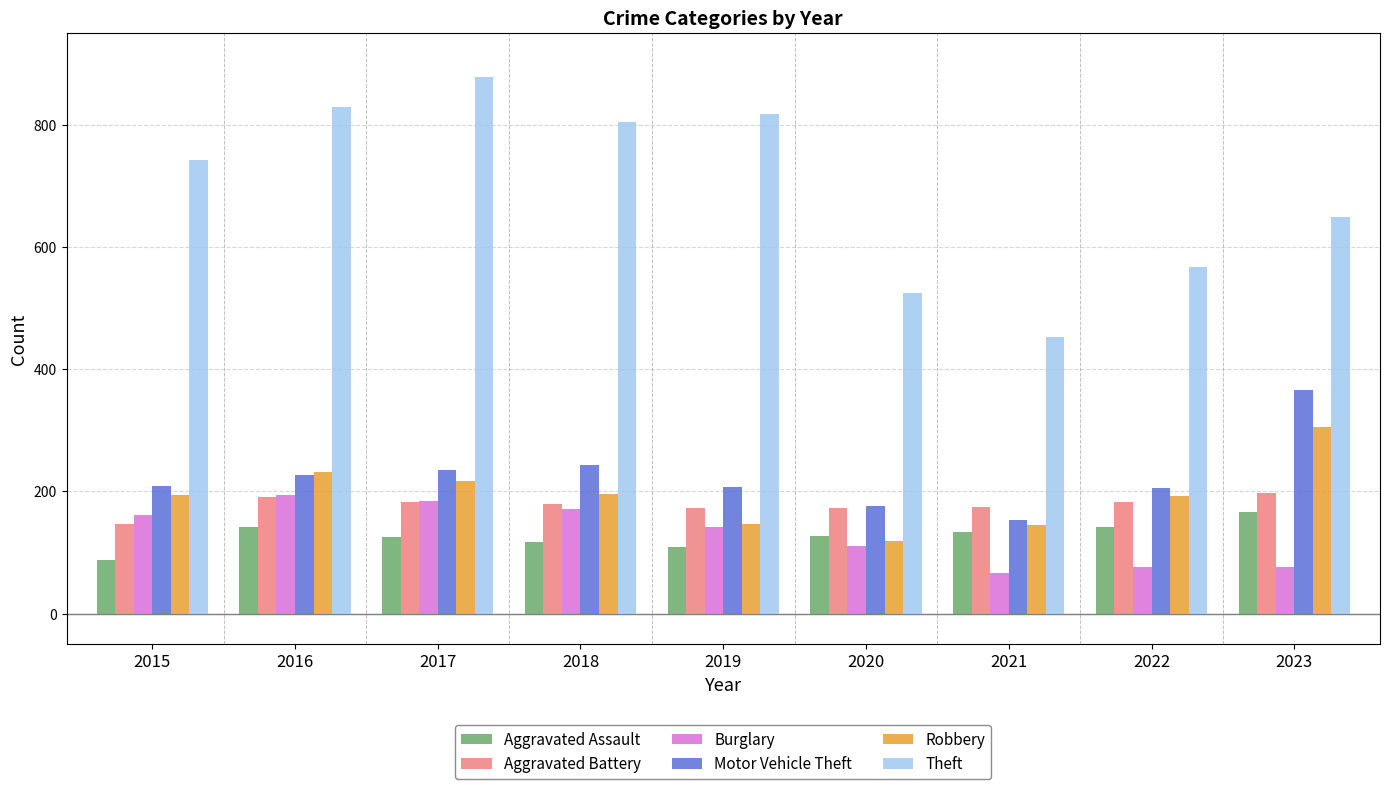

Count the number of categories in the chart.

9